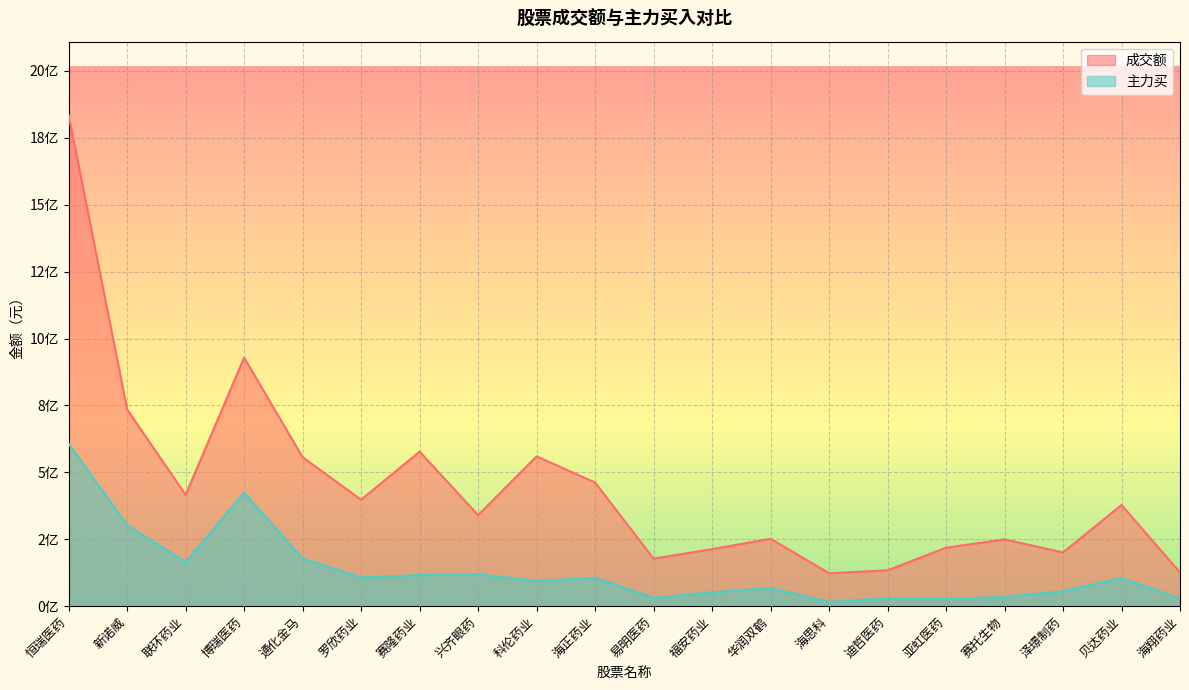

Which series has the largest range (max minus min)?

成交额